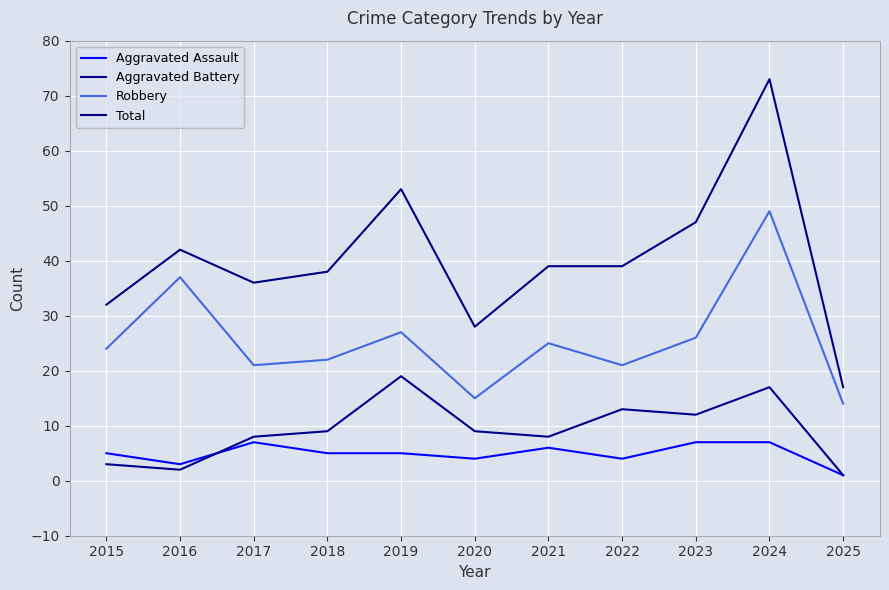

Reading left to right, transcribe all the data shown in this chart.

Aggravated Assault: 2015=5	2016=3	2017=7	2018=5	2019=5	2020=4	2021=6	2022=4	2023=7	2024=7	2025=1
Aggravated Battery: 2015=3	2016=2	2017=8	2018=9	2019=19	2020=9	2021=8	2022=13	2023=12	2024=17	2025=1
Robbery: 2015=24	2016=37	2017=21	2018=22	2019=27	2020=15	2021=25	2022=21	2023=26	2024=49	2025=14
Total: 2015=32	2016=42	2017=36	2018=38	2019=53	2020=28	2021=39	2022=39	2023=47	2024=73	2025=17